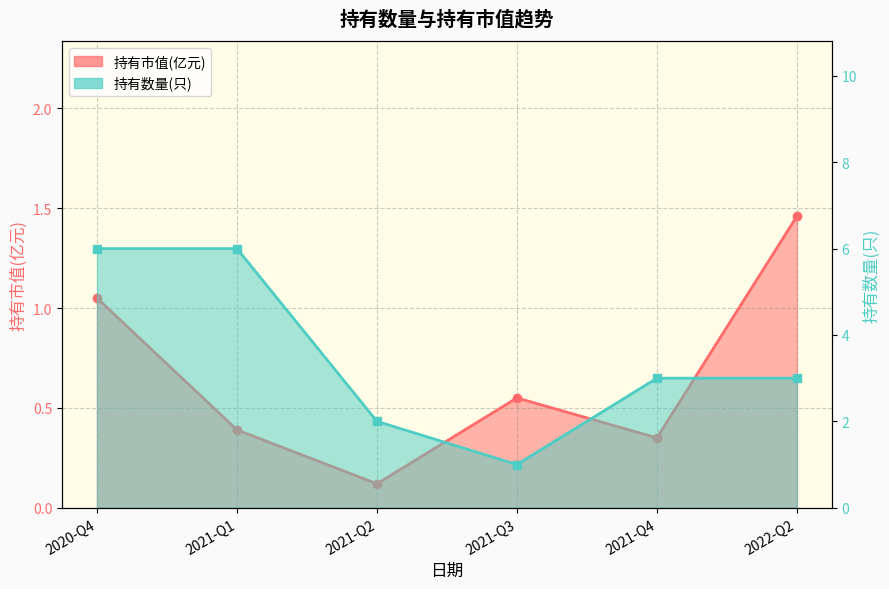

Between 2021-Q3 and 2022-Q2, which series saw the biggest shift?

持有数量(只)